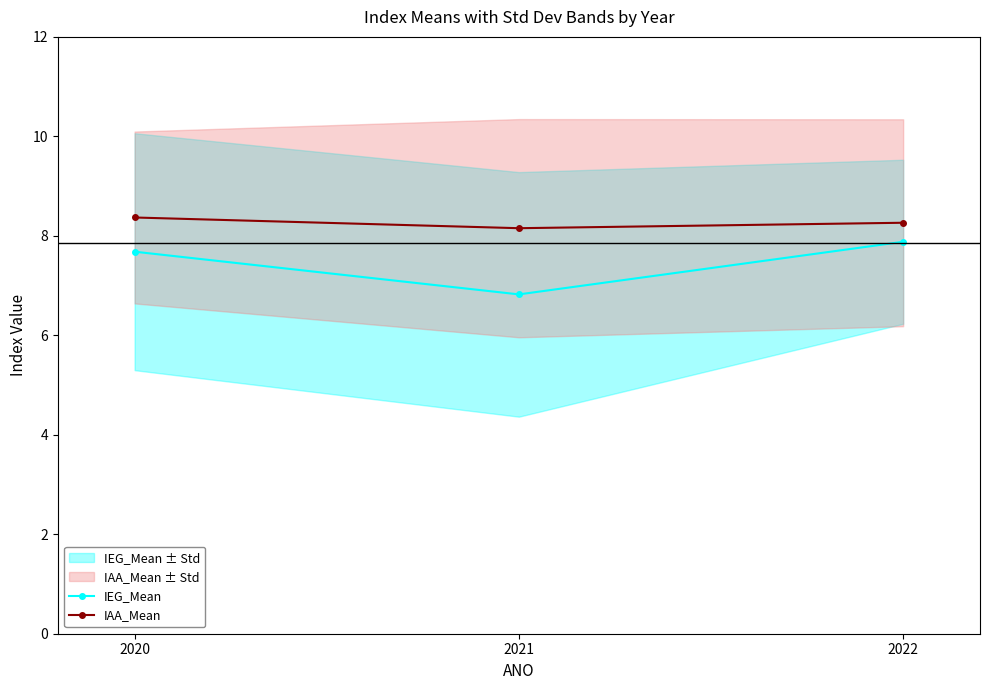

Count the IEG_Mean values in the range 6 to 7.

1